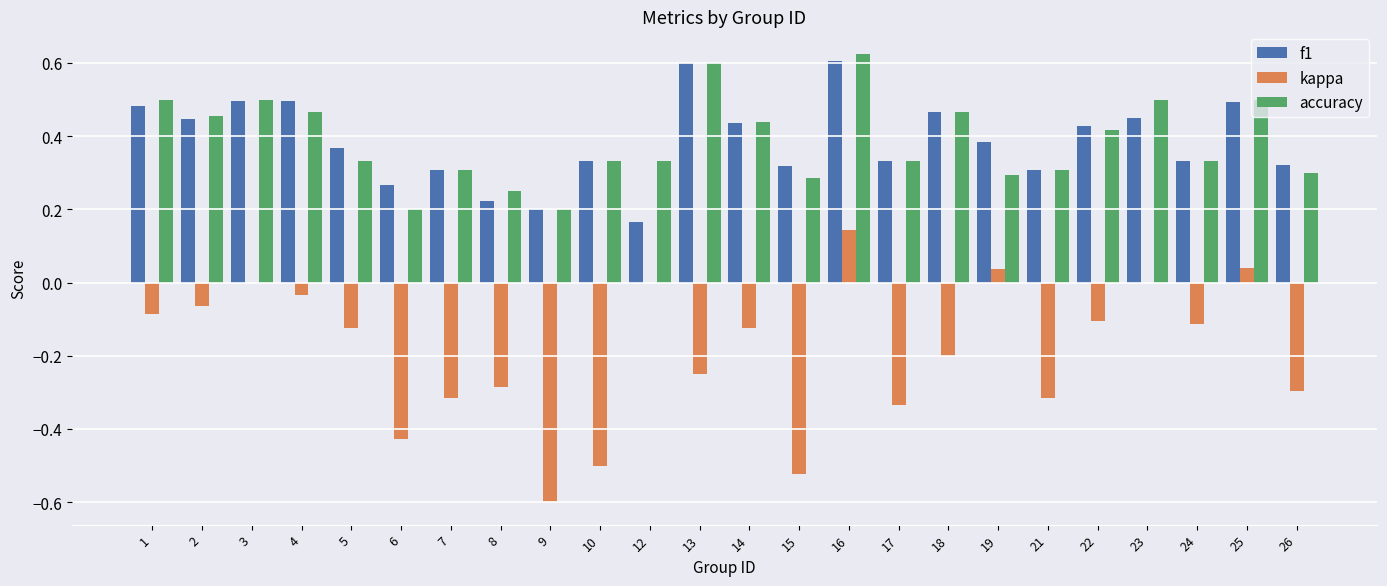

What is the sum of the f1 values at 17 and 5?

0.7